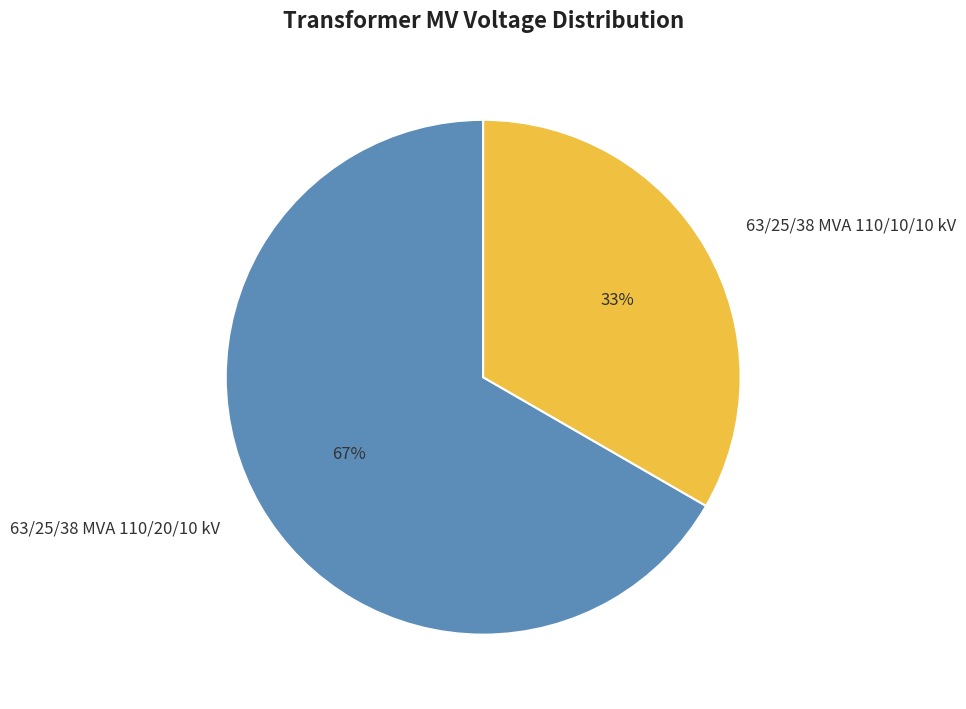

Which category has the biggest portion of the pie?

63/25/38 MVA 110/20/10 kV